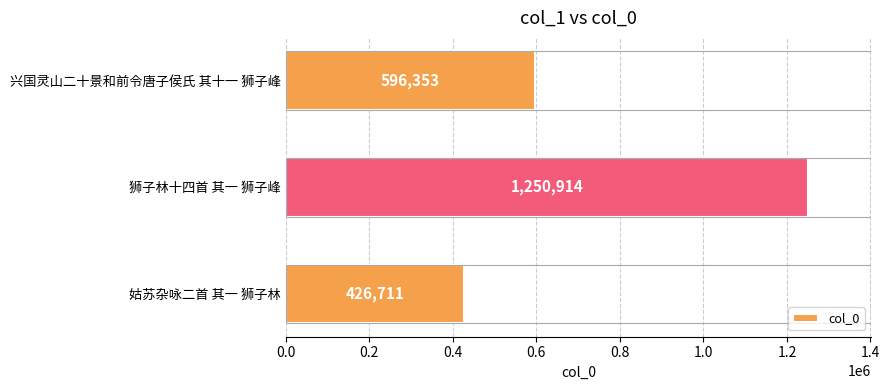

What is the change in value from 姑苏杂咏二首 其一 狮子林 to 兴国灵山二十景和前令唐子侯氏 其十一 狮子峰?

+169642